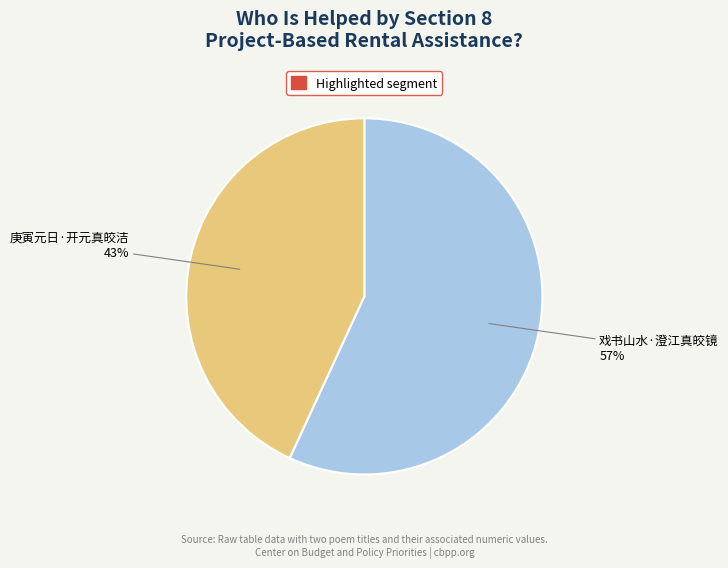

Count the number of slices in the pie.

2